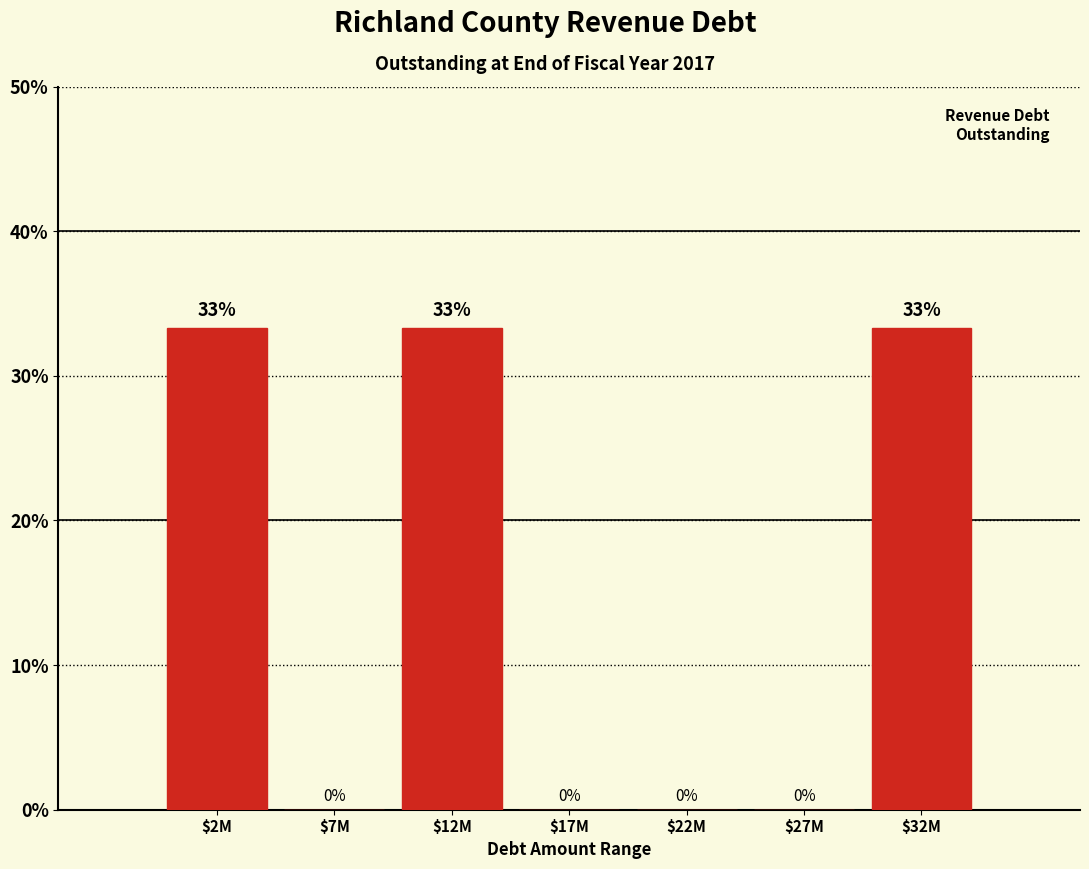

What is the greatest value displayed?

33.3